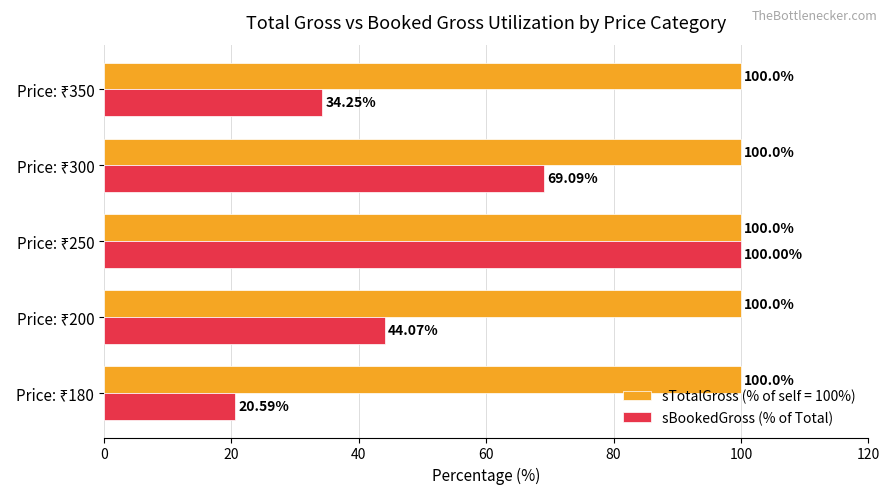

What is the average value of the sBookedGross (% of Total) series?

53.6